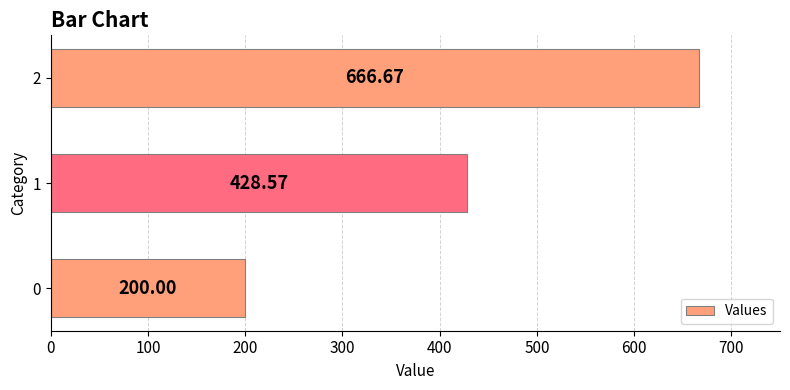

Rank the categories by value from highest to lowest.

2, 1, 0